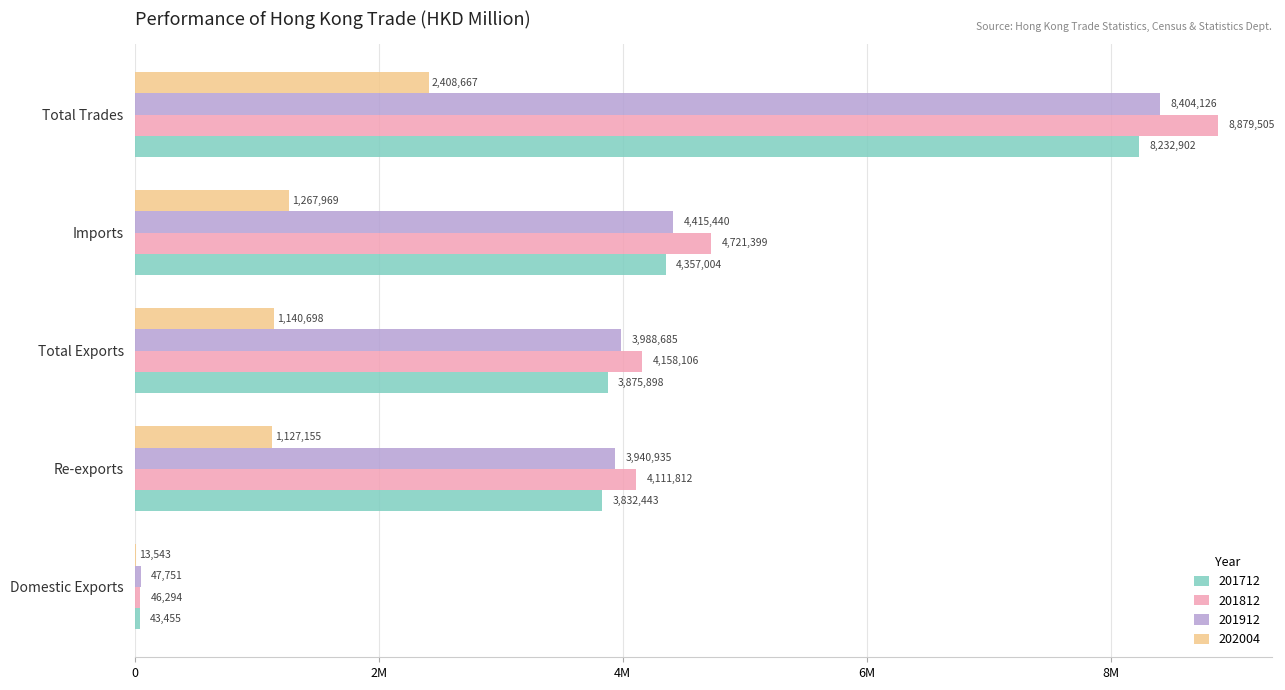

What are all the series names shown in the legend?

201712, 201812, 201912, 202004